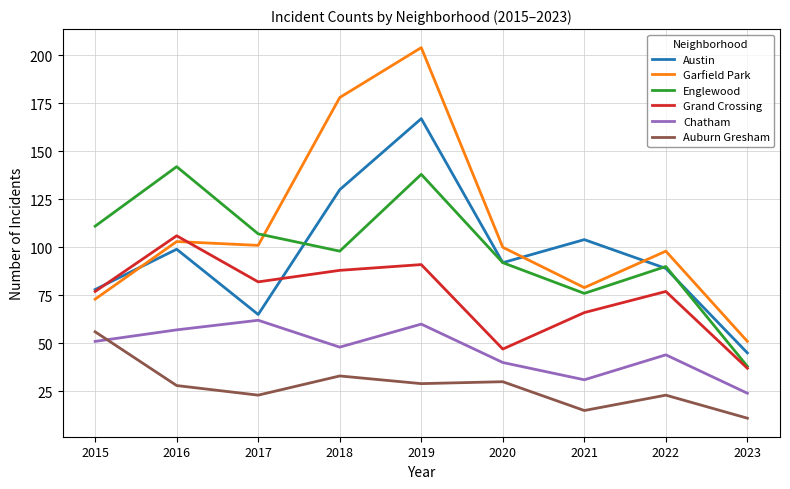

Between which two adjacent categories do Austin and Garfield Park first intersect?

2015 and 2016